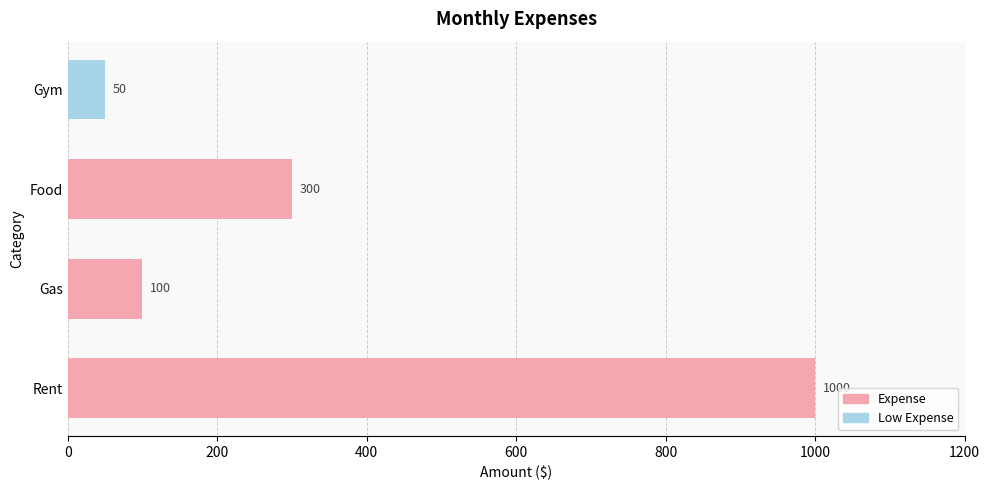

Which category has the lowest value across all series?

Gym